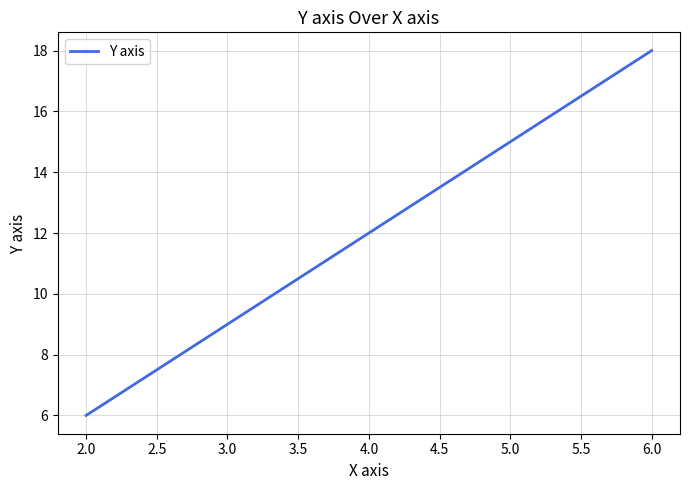

What is the change in value from 4.0 to 6.0?

+6